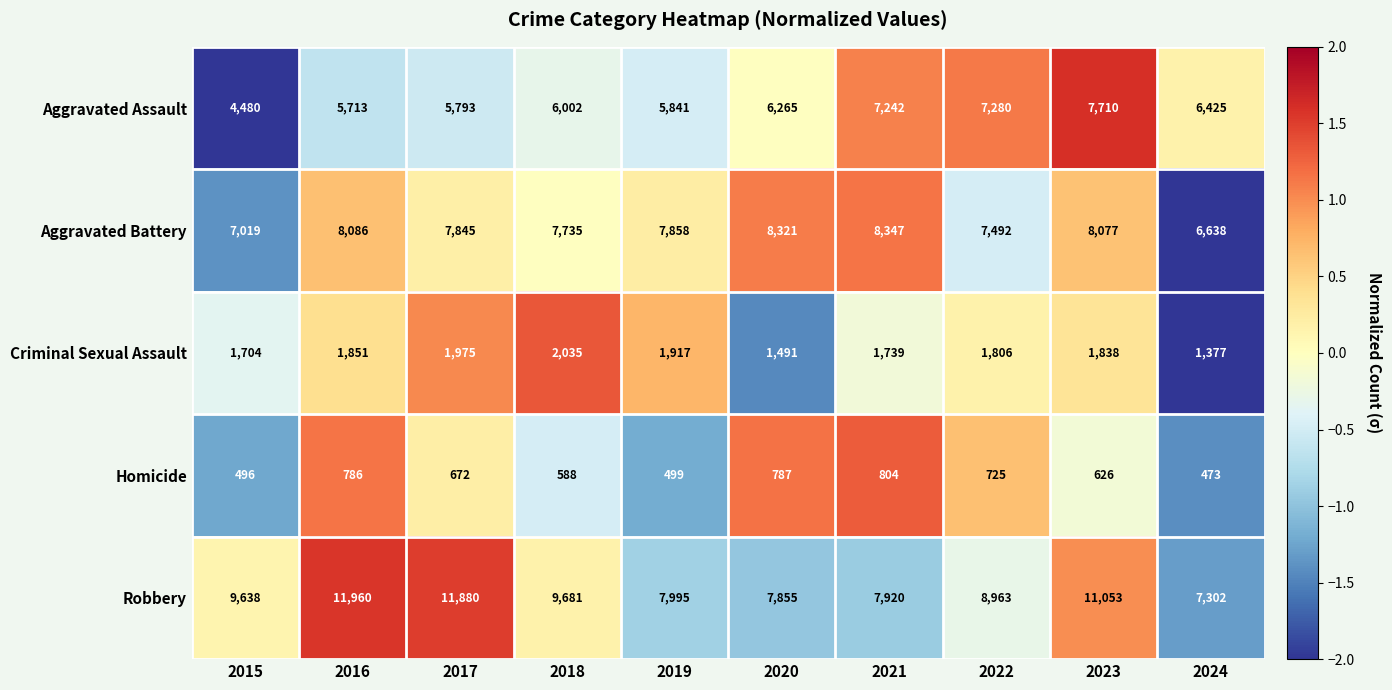

At which label is Robbery closest to 9631?

2015